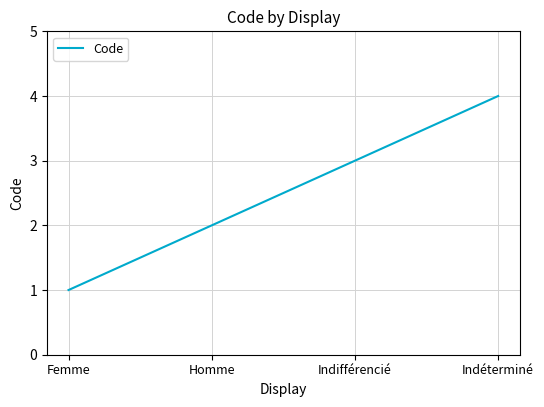

True or false: the data shows 2 at Homme.

True